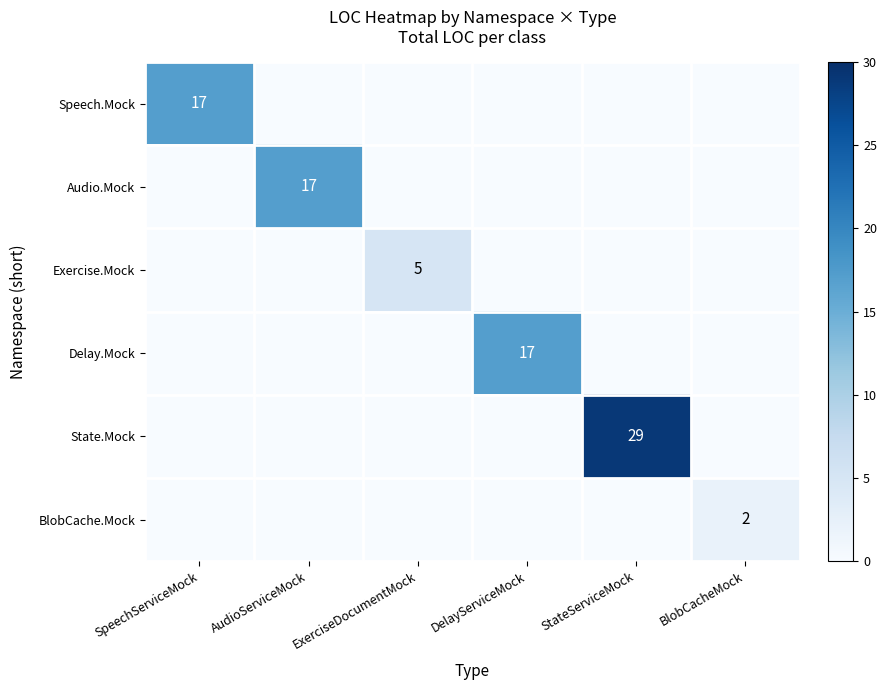

How many data points does each series have?

6